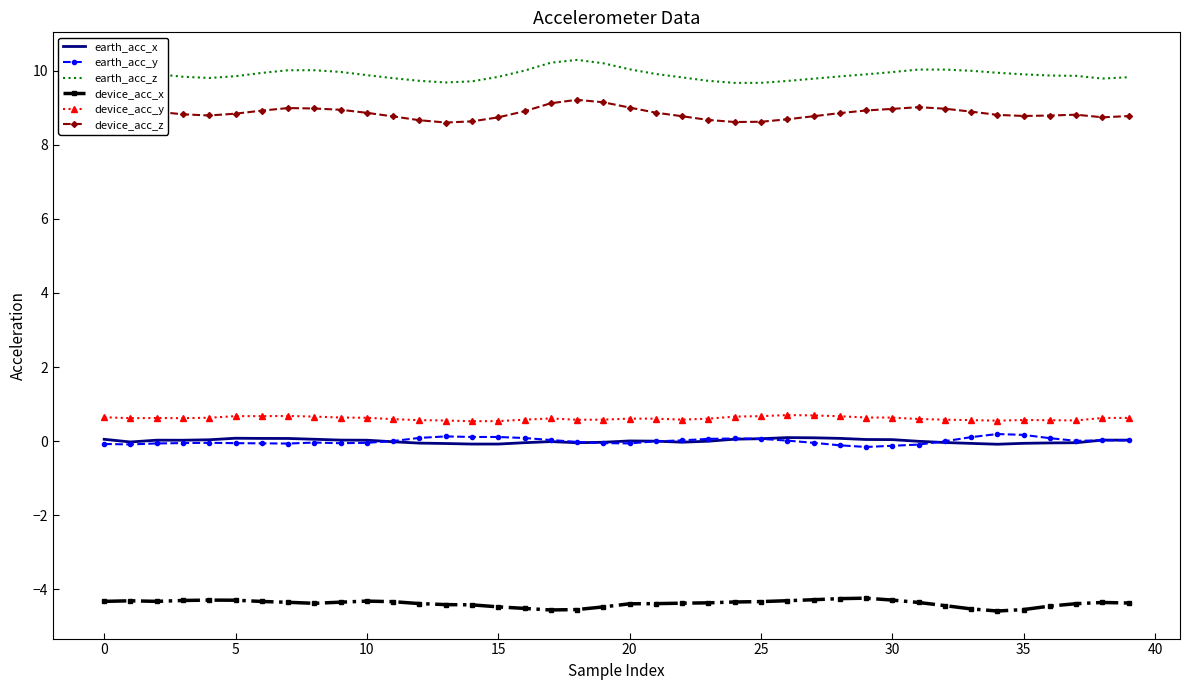

What is the minimum value for earth_acc_x?

-0.1